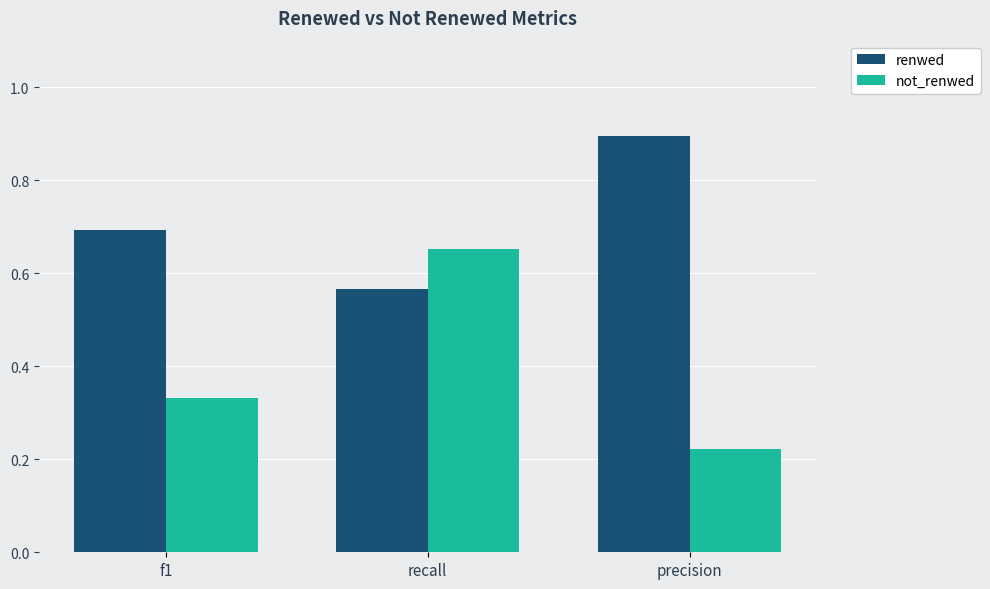

What is the sum of the not_renwed values at precision and recall?

0.9